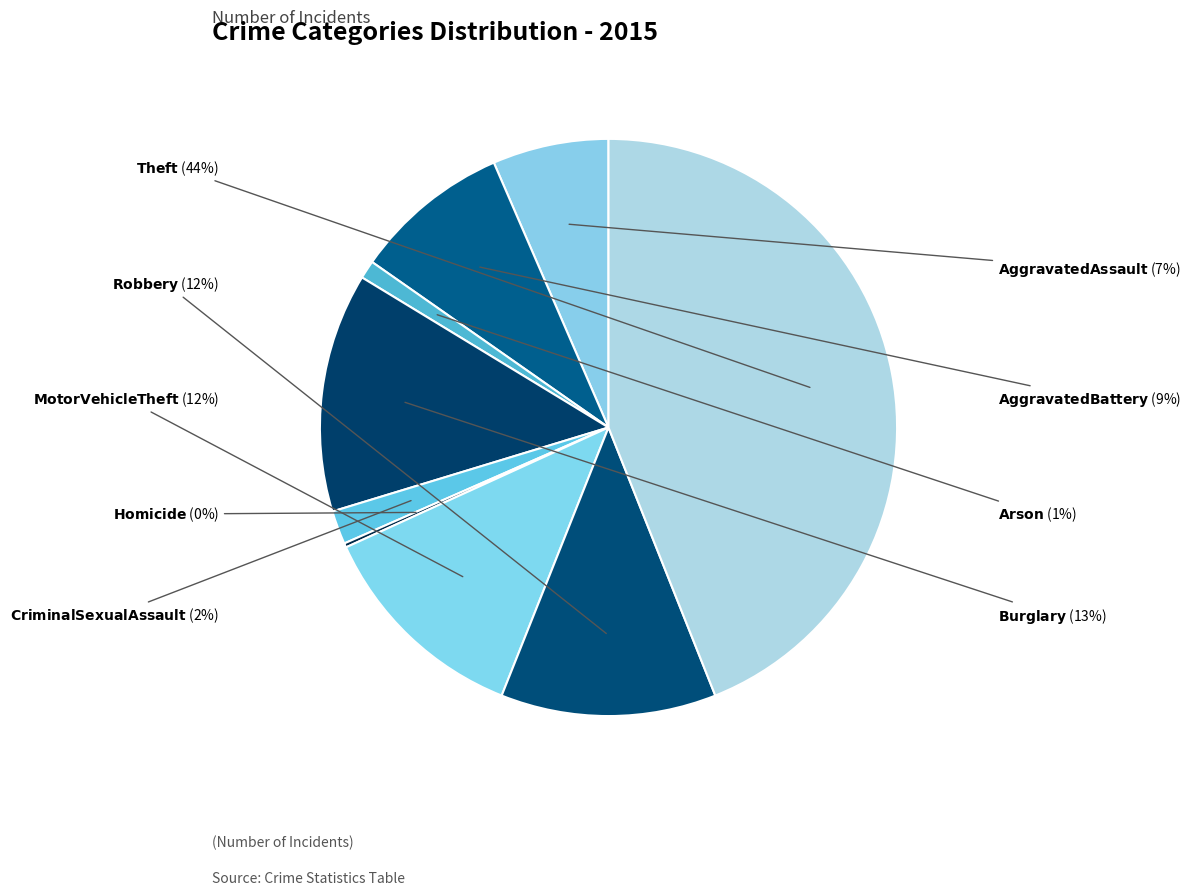

Which slice is the largest?

Theft